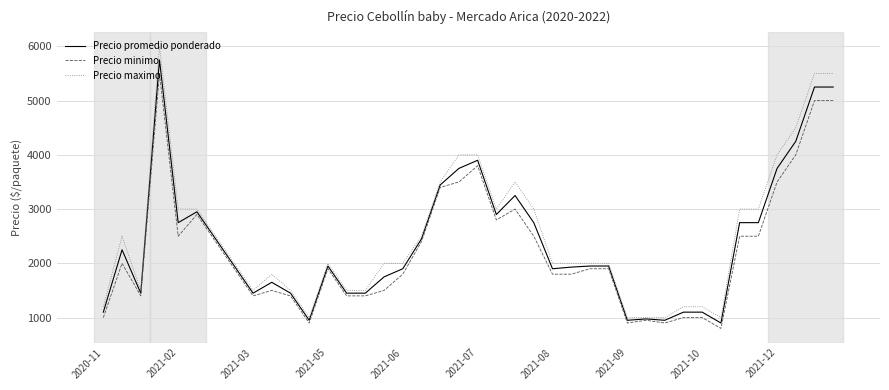

Rank the series by their maximum value, from highest to lowest.

Precio maximo, Precio promedio ponderado, Precio minimo